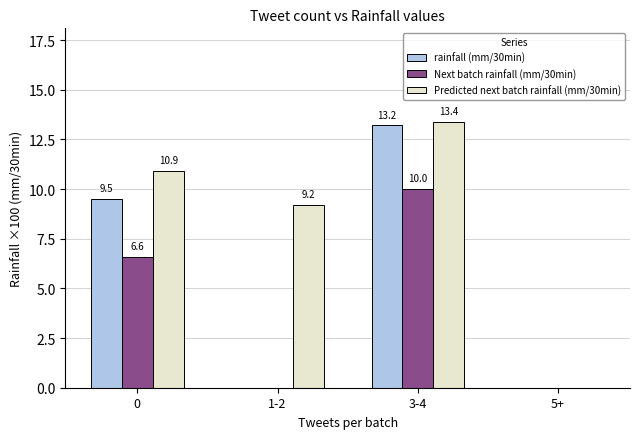

The Predicted next batch rainfall (mm/30min) series shows 5.4 at 1-2. True or false?

False